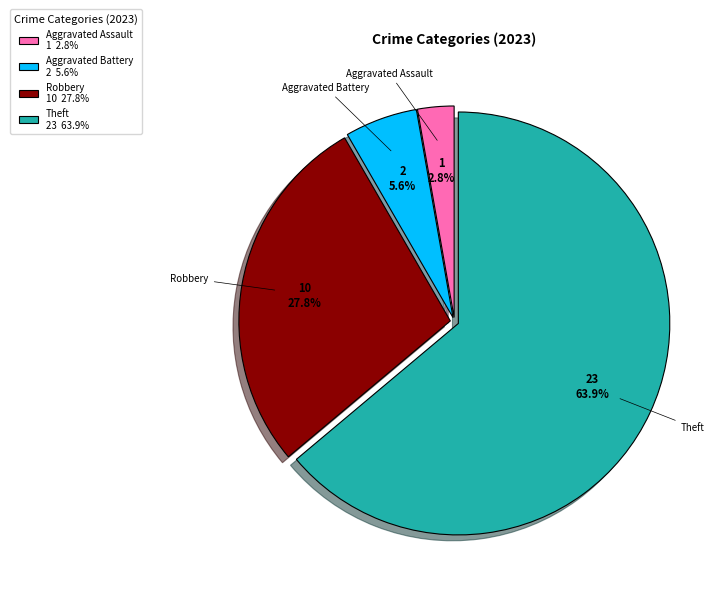

Rank the categories by value from highest to lowest.

Theft 23 63.9%, Robbery 10 27.8%, Aggravated Battery 2 5.6%, Aggravated Assault 1 2.8%